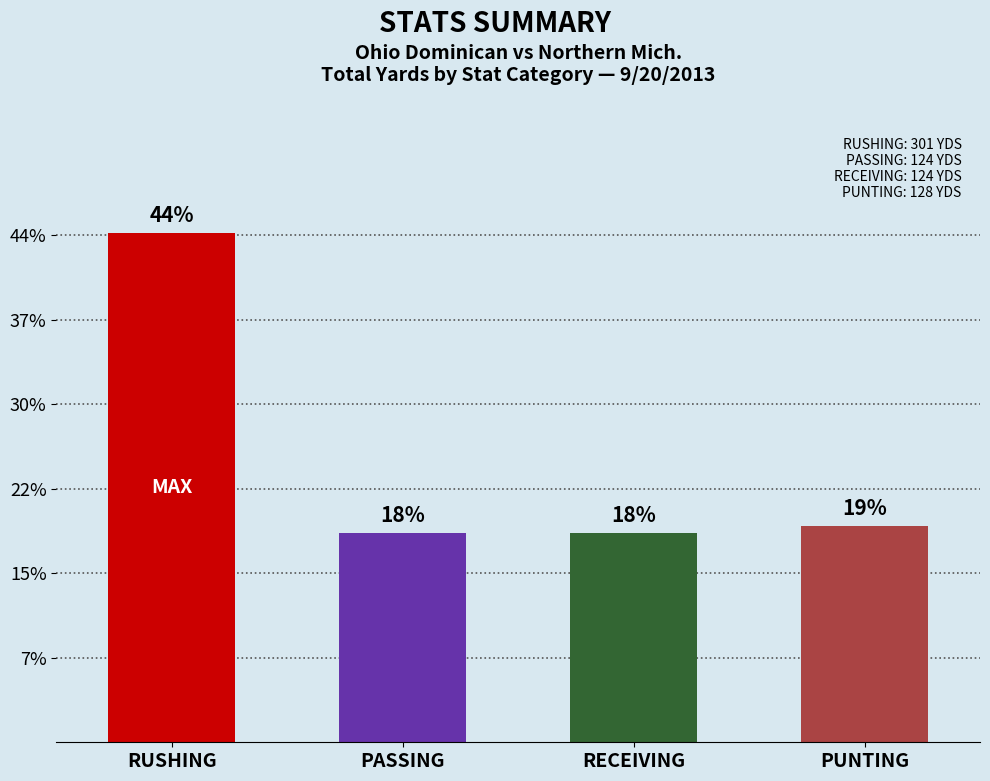

Which category has the highest value across all series?

RUSHING